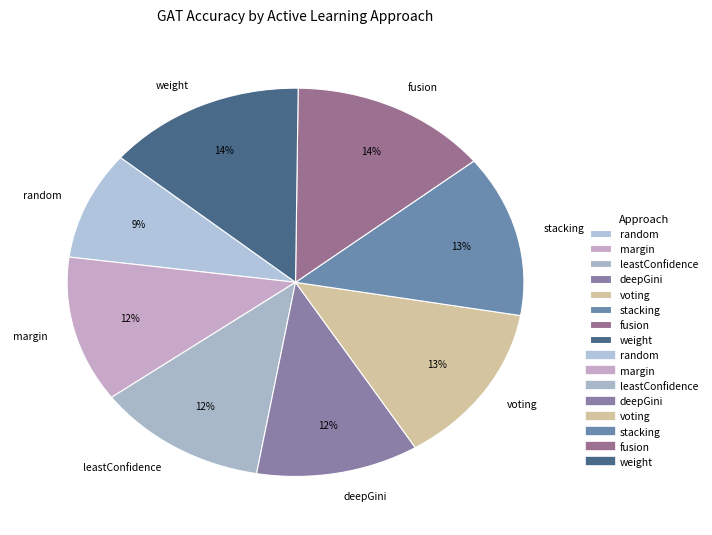

Is fusion the majority of the pie?

No